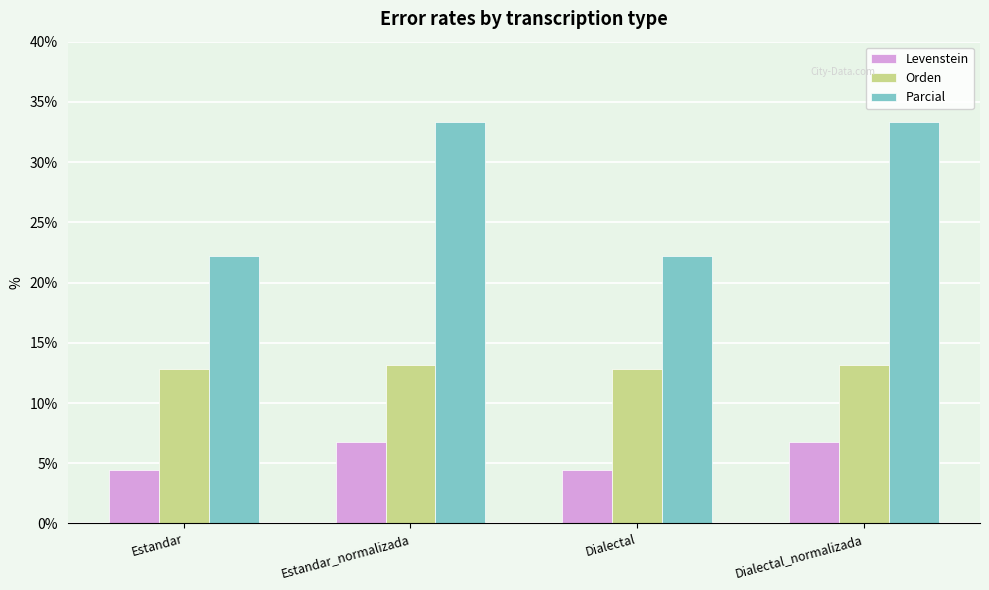

Reading left to right, list all the values displayed in this chart.

Levenstein: Estandar=4.4	Estandar_normalizada=6.8	Dialectal=4.4	Dialectal_normalizada=6.8
Orden: Estandar=12.8	Estandar_normalizada=13.2	Dialectal=12.8	Dialectal_normalizada=13.2
Parcial: Estandar=22.2	Estandar_normalizada=33.3	Dialectal=22.2	Dialectal_normalizada=33.3